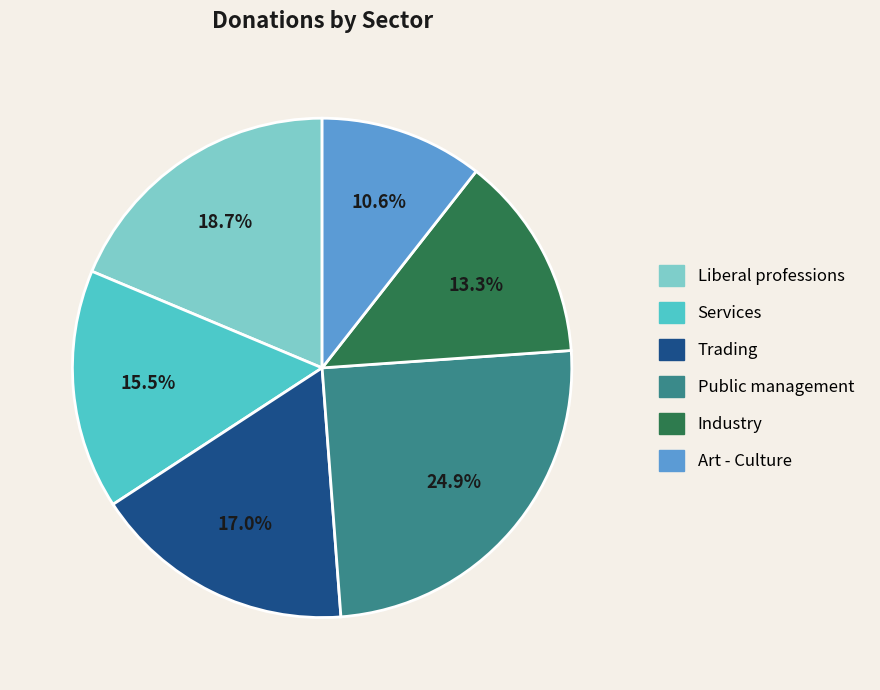

Approximately how many times larger is the value at Art - Culture compared to Trading?

0.6